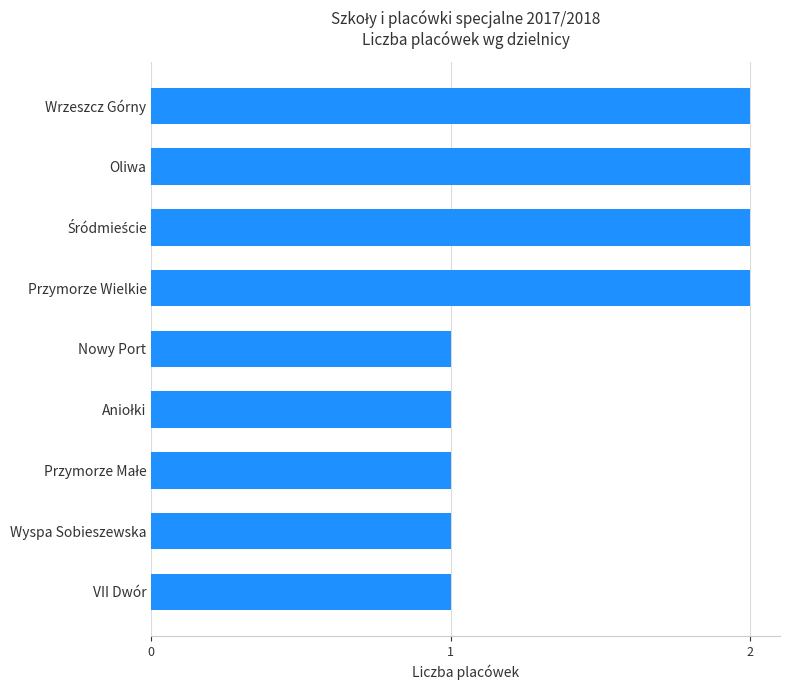

True or false: the data shows 3 at Oliwa.

False